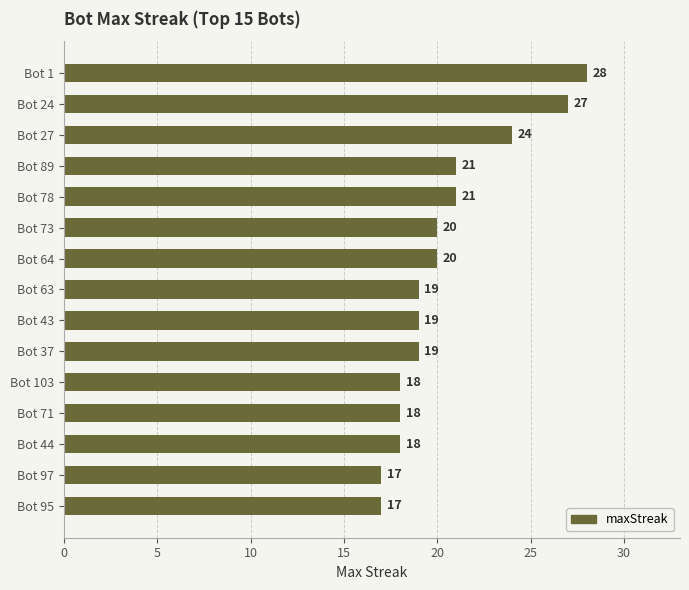

What is the average value?

20